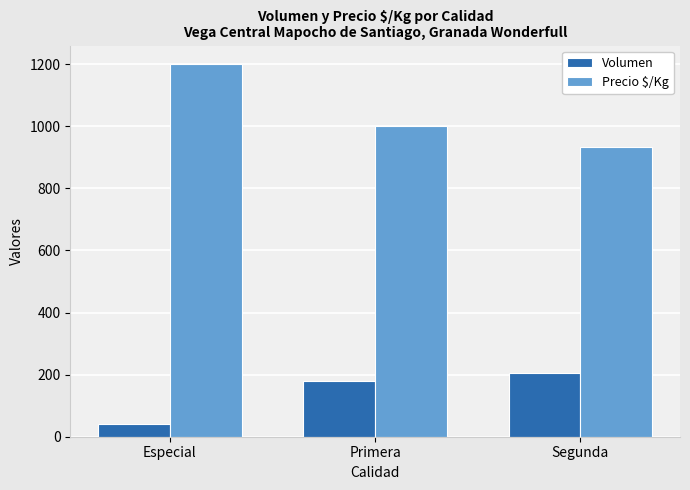

What is the value of the Precio $/Kg bar at the 2nd from the left?

1000